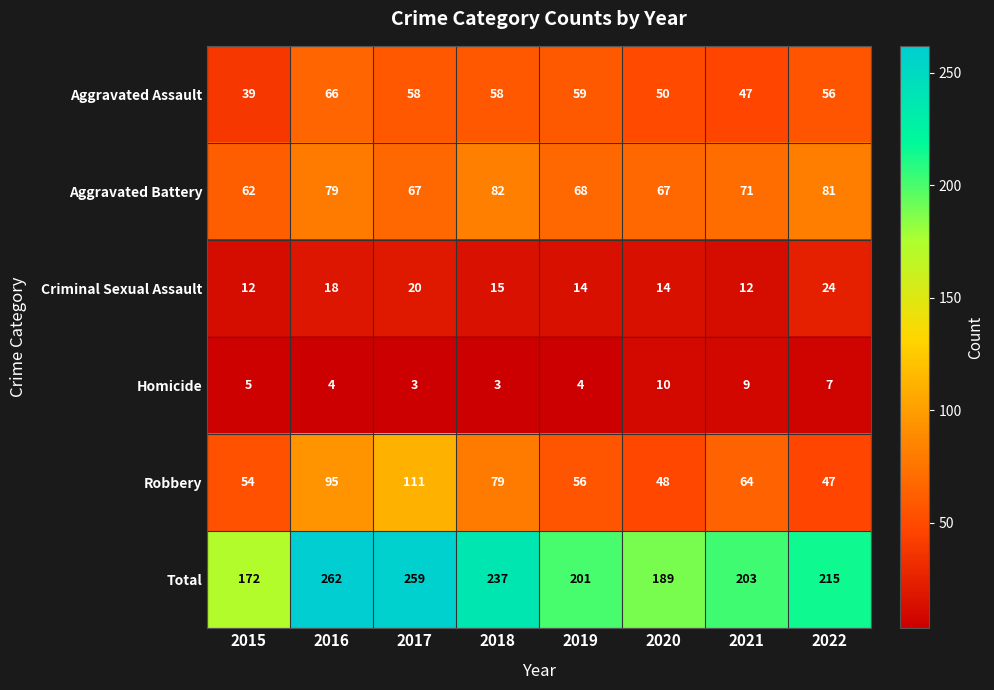

At how many categories does at least one series exceed 80?

8